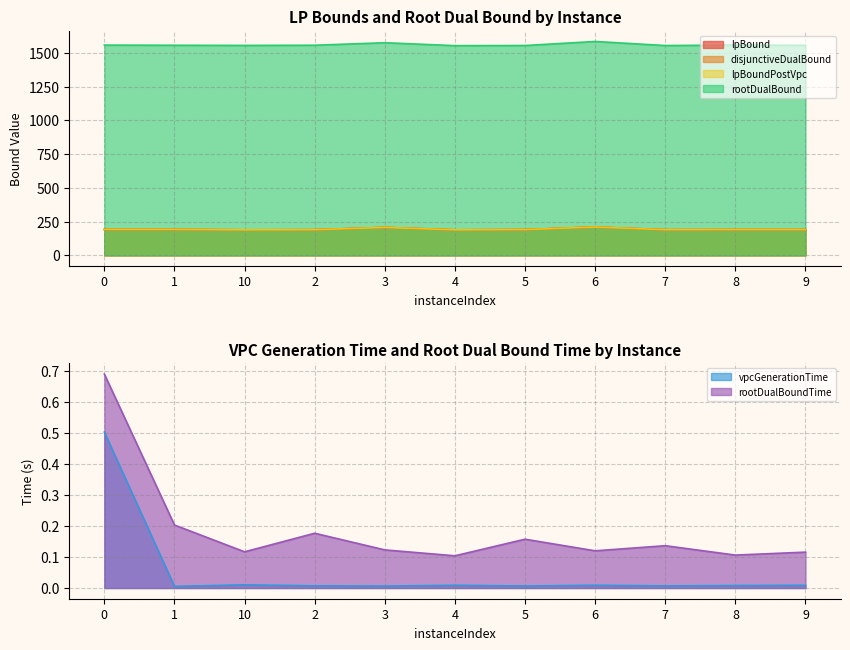

The value of vpcGenerationTime at 9 is 0.0. True or false?

True